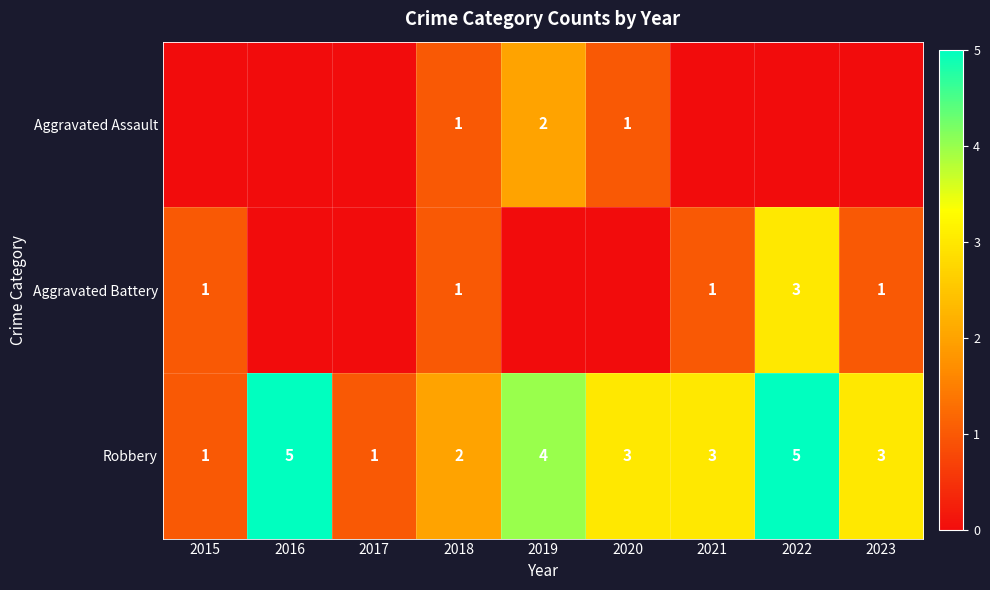

True or false: Robbery has a value of 1 at 2017.

True